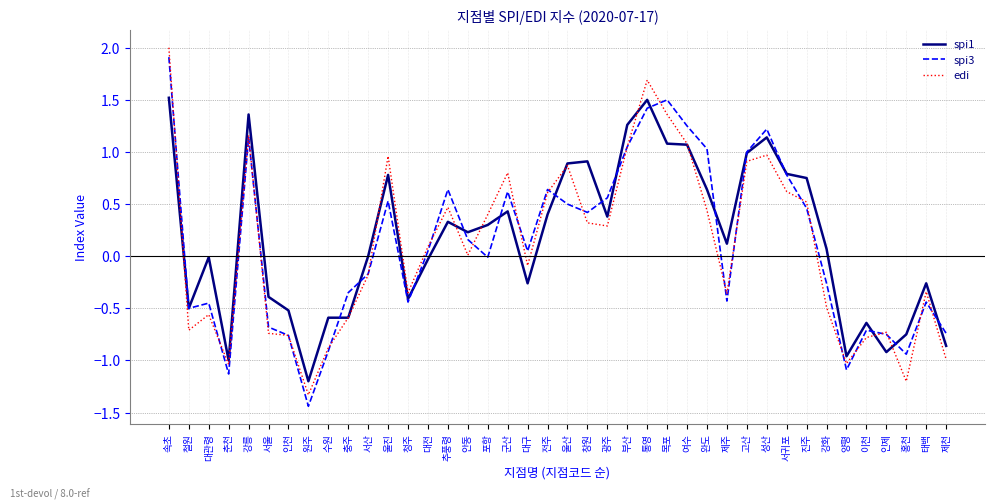

The value of spi1 at 통영 is 2.5. True or false?

False